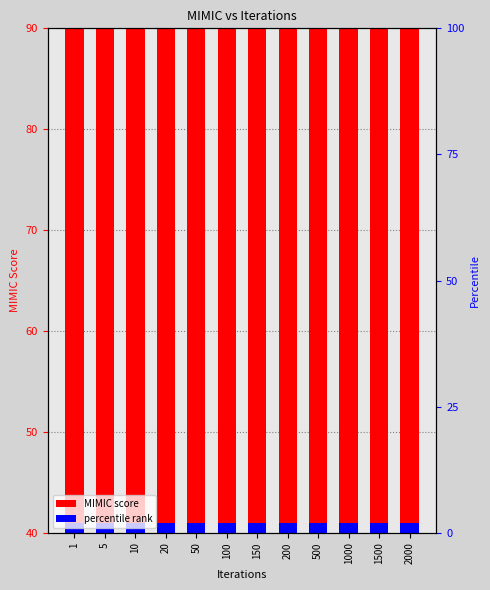

What is the change in value from 5 to 20?

+3